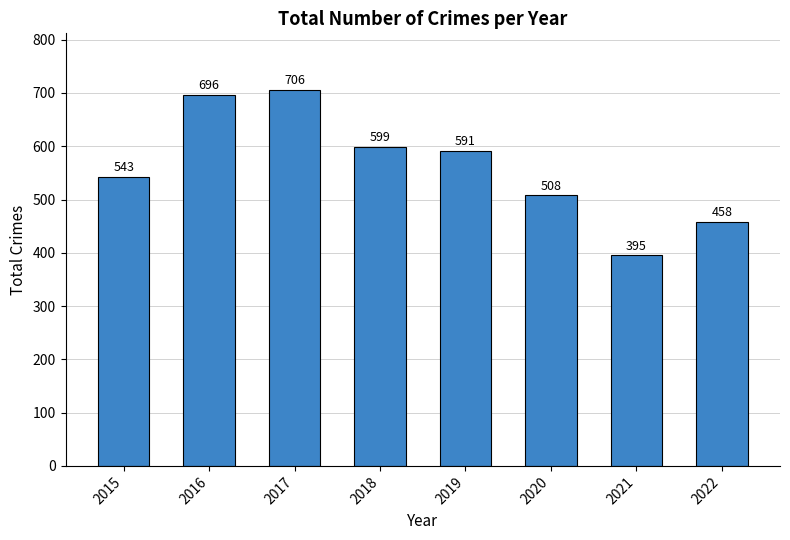

What is the difference between the values at 2022 and 2019?

133